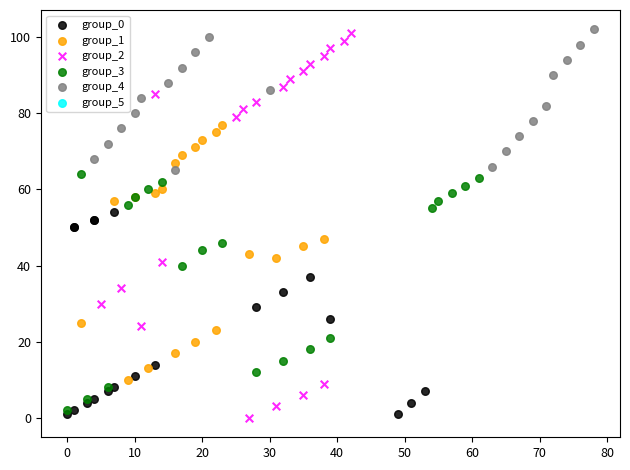

Which series has the widest spread of Y values?

group_2